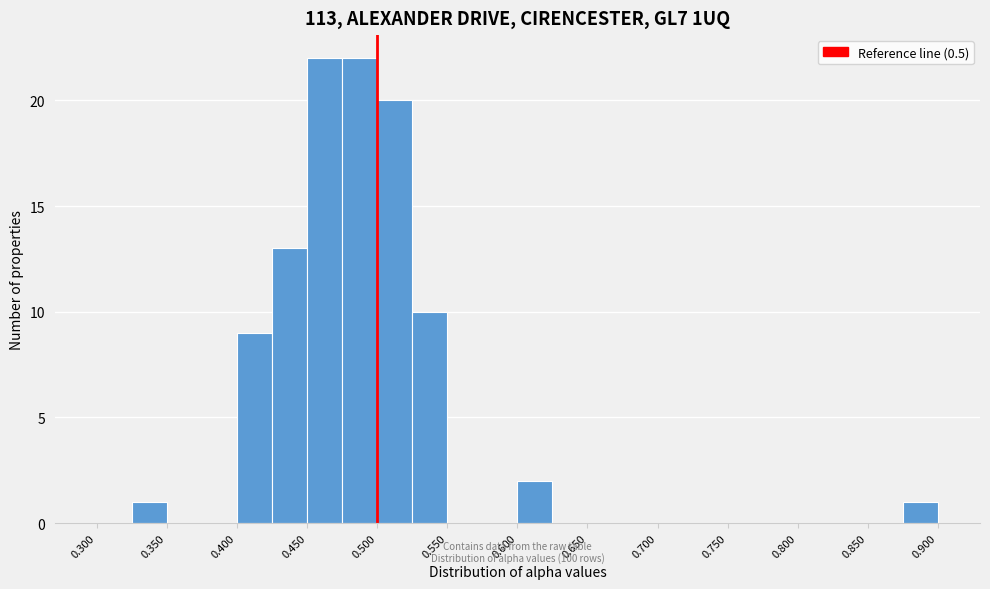

How tall is the bar that spans 0.425 to 0.450 on the x-axis? The values are not printed on the chart, so give them approximately, as read against the axis.

13